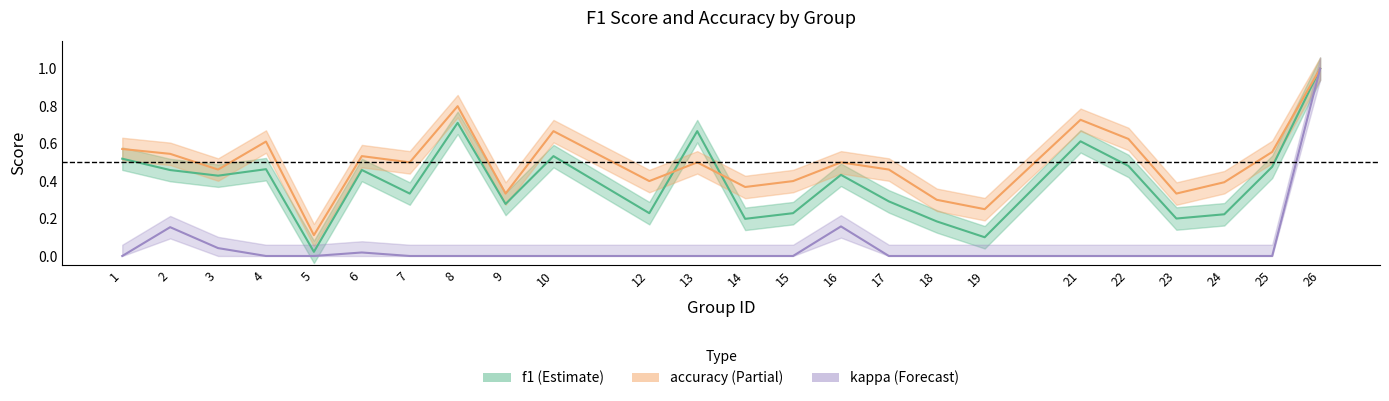

What is the highest value of the f1 series?

1.0